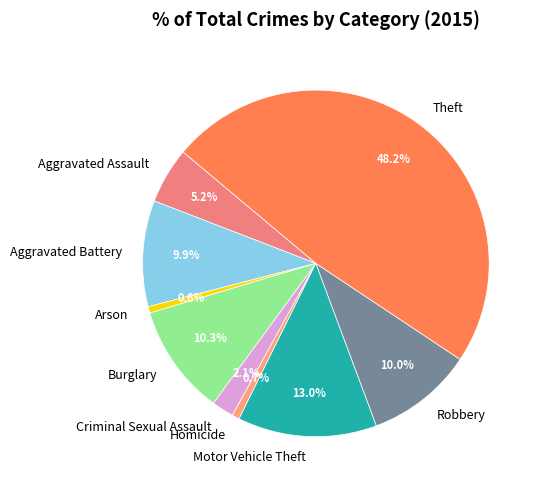

To the nearest percent, what is the combined percentage of Arson and Burglary?

11%